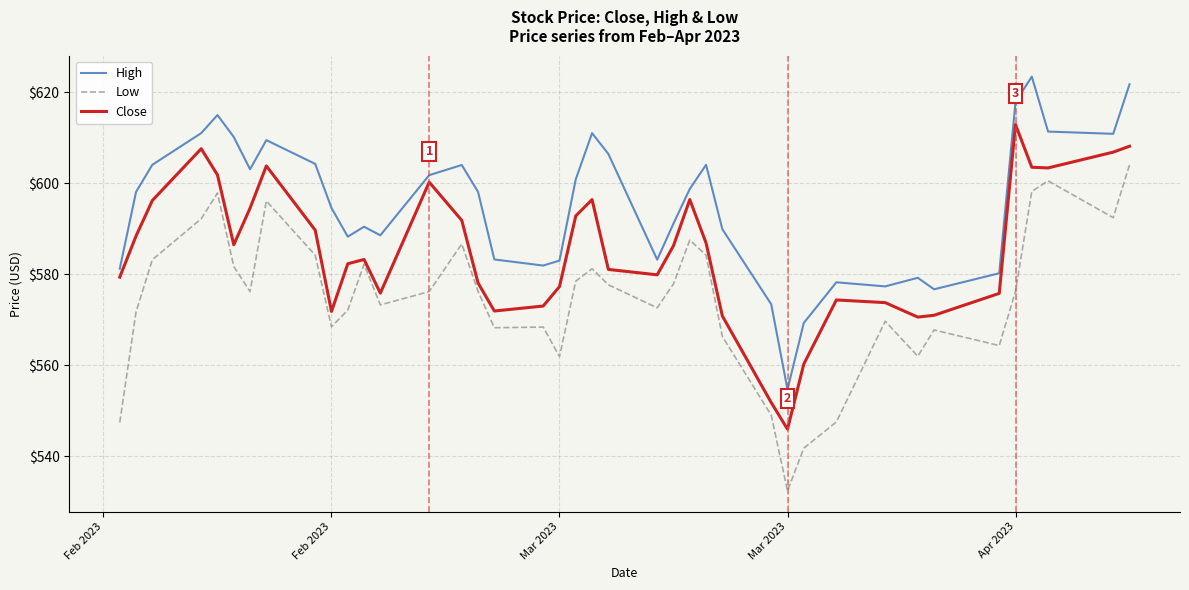

Which series has the largest total across all categories?

High